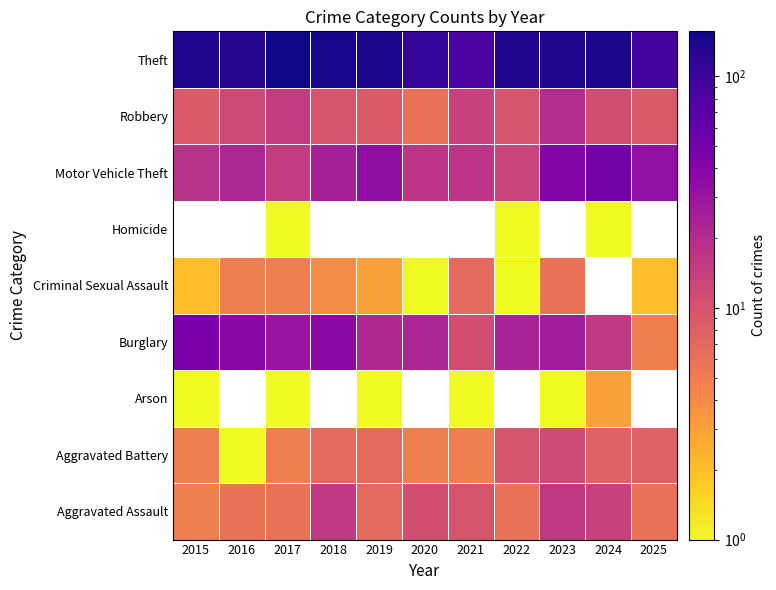

How many data points does each series have?

11